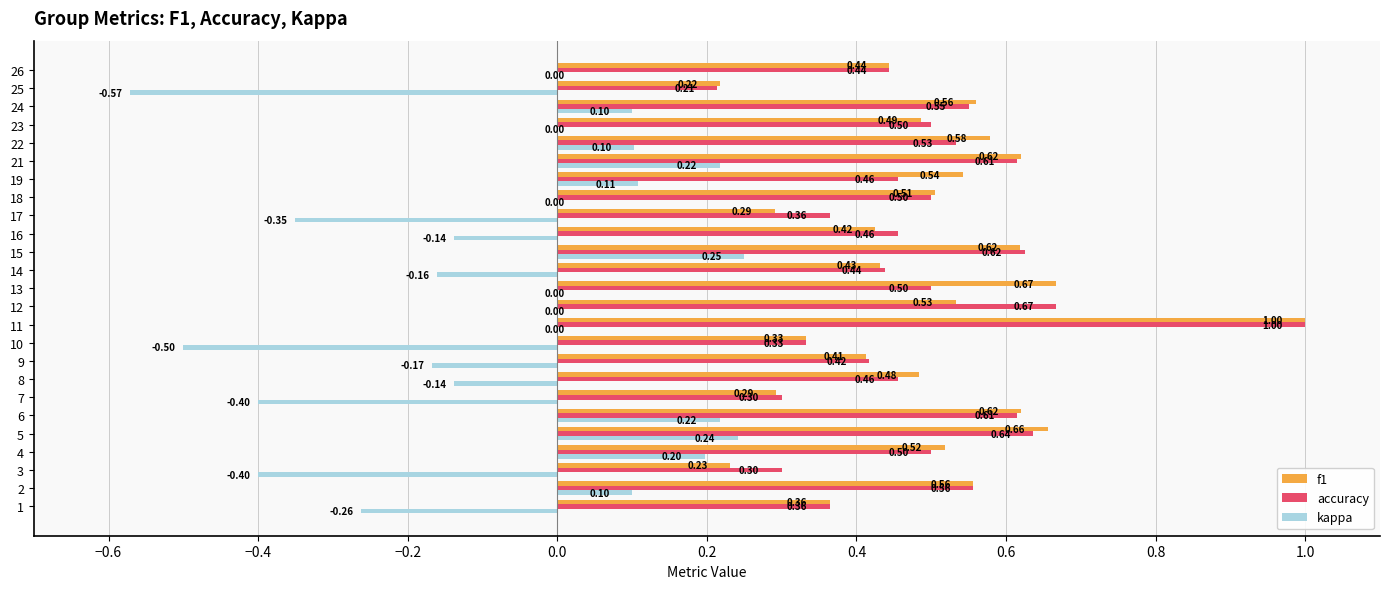

Which series has the largest total across all categories?

f1